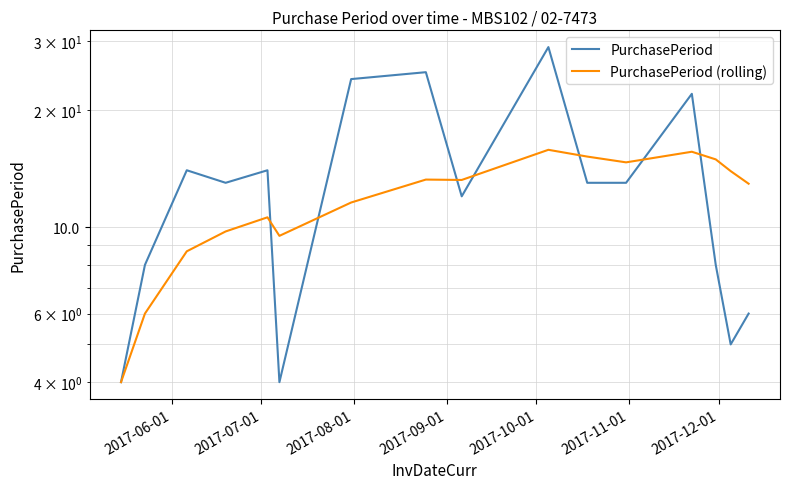

What is the lowest value of the PurchasePeriod series?

4.0